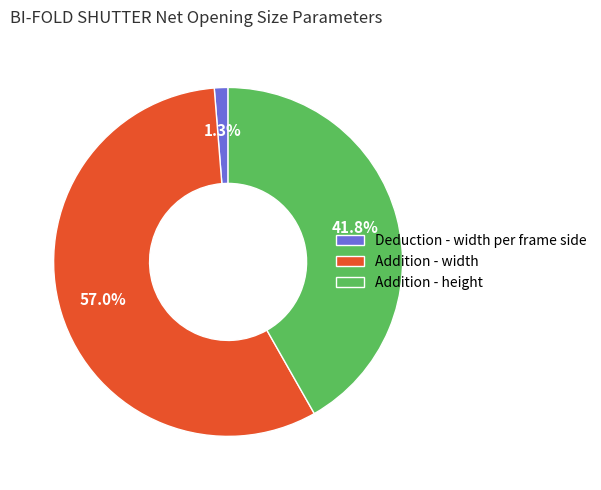

Is it true that Deduction - width per frame side is 1% of the pie?

True